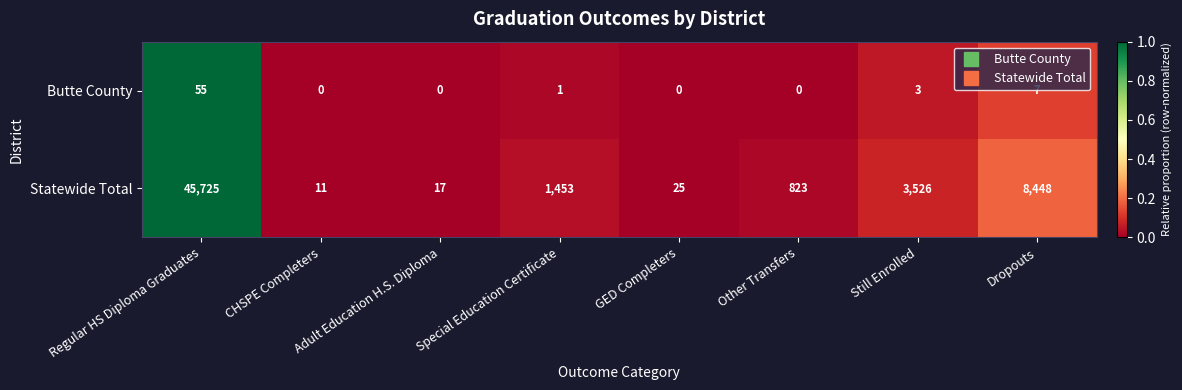

Count the number of data series in this chart.

2